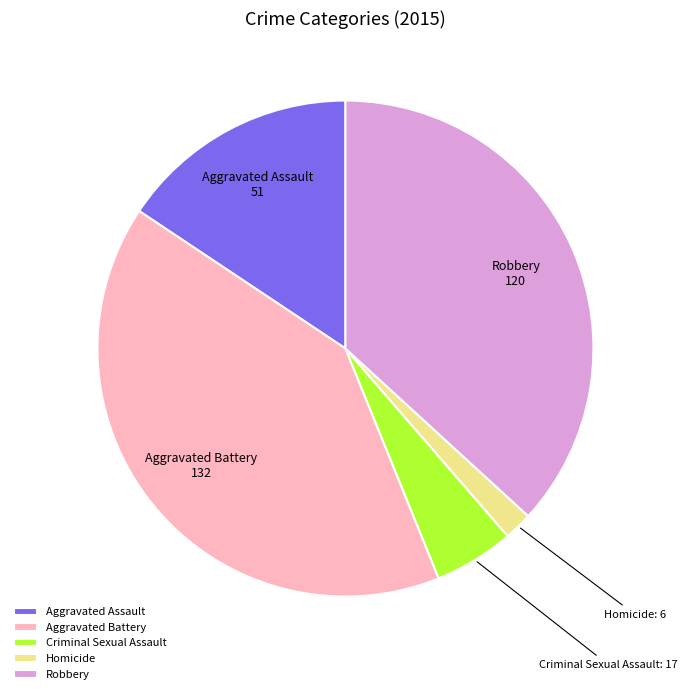

Rank the categories by value from highest to lowest.

Aggravated Battery, Robbery, Aggravated Assault, Criminal Sexual Assault, Homicide